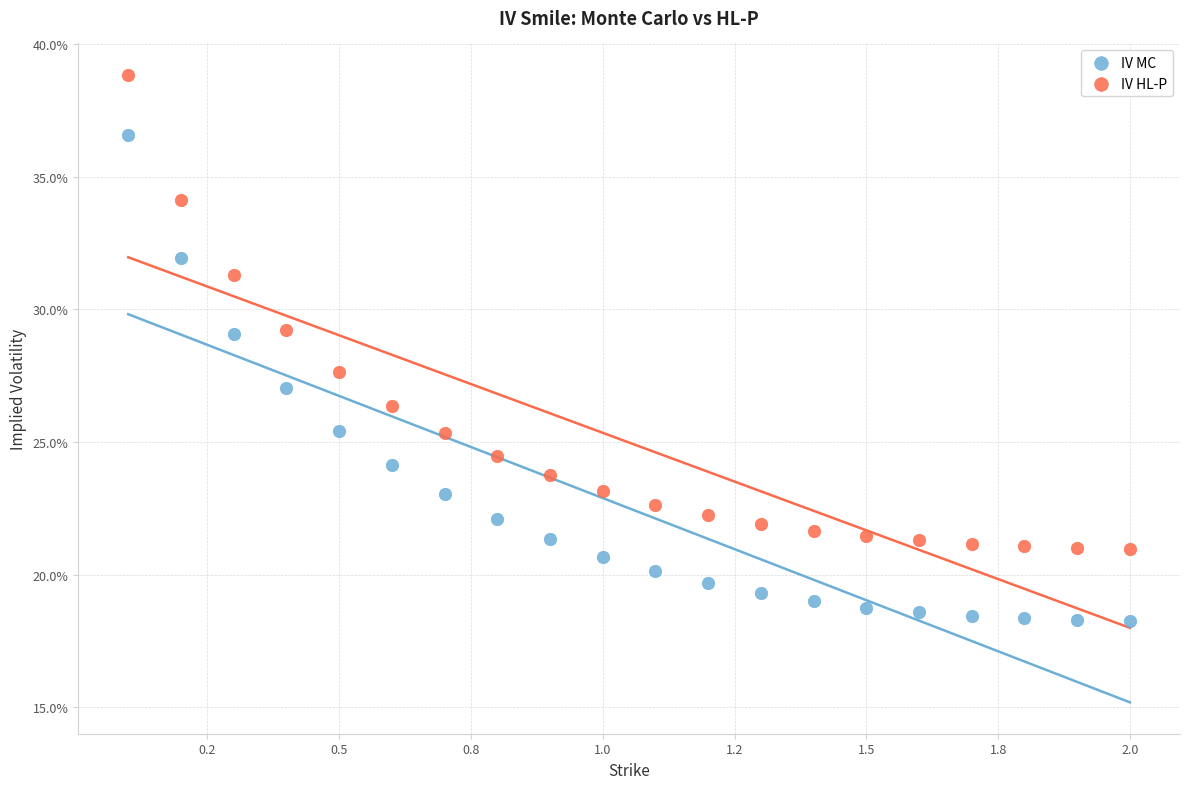

Which series has the largest Y range (max minus min)?

IV MC